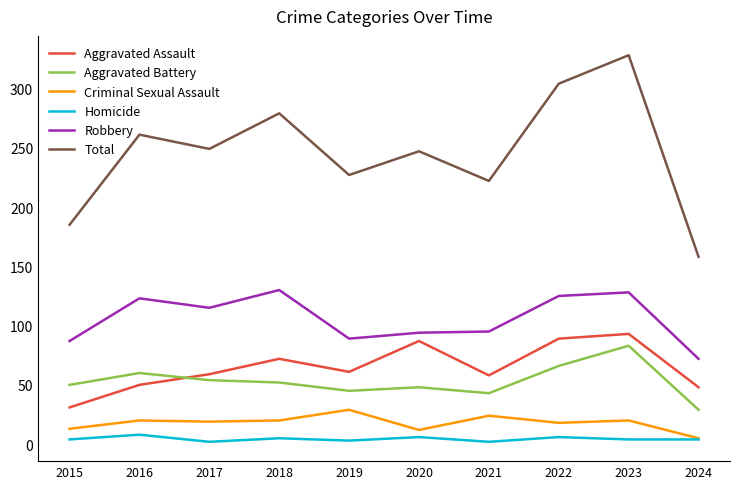

True or false: Homicide has more than 0 interior local peaks.

True